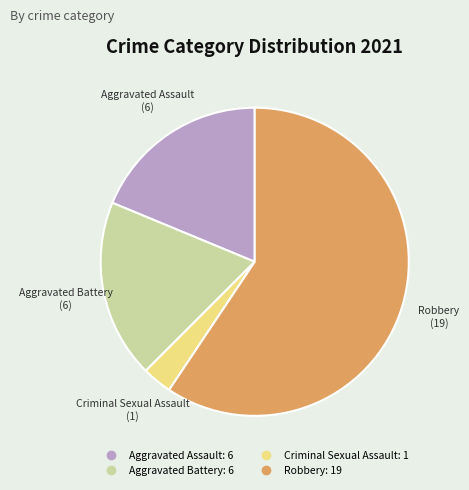

Is there a majority slice in this chart?

Yes